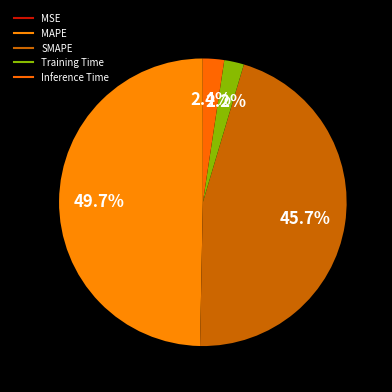

Which slice is the smallest?

MSE